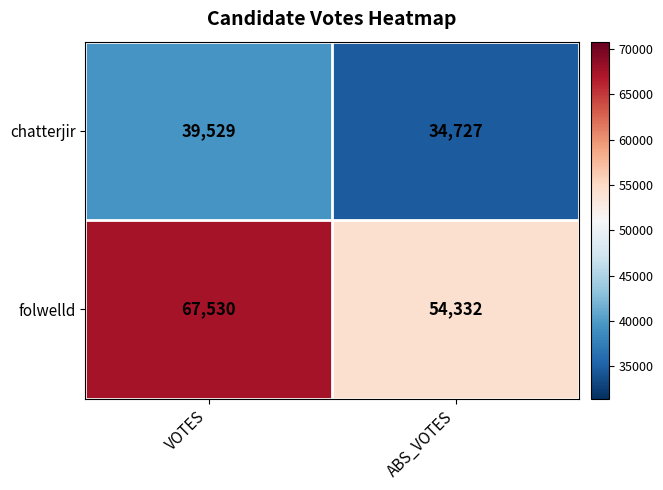

Is it true that folwelld equals 88542 at ABS_VOTES?

False